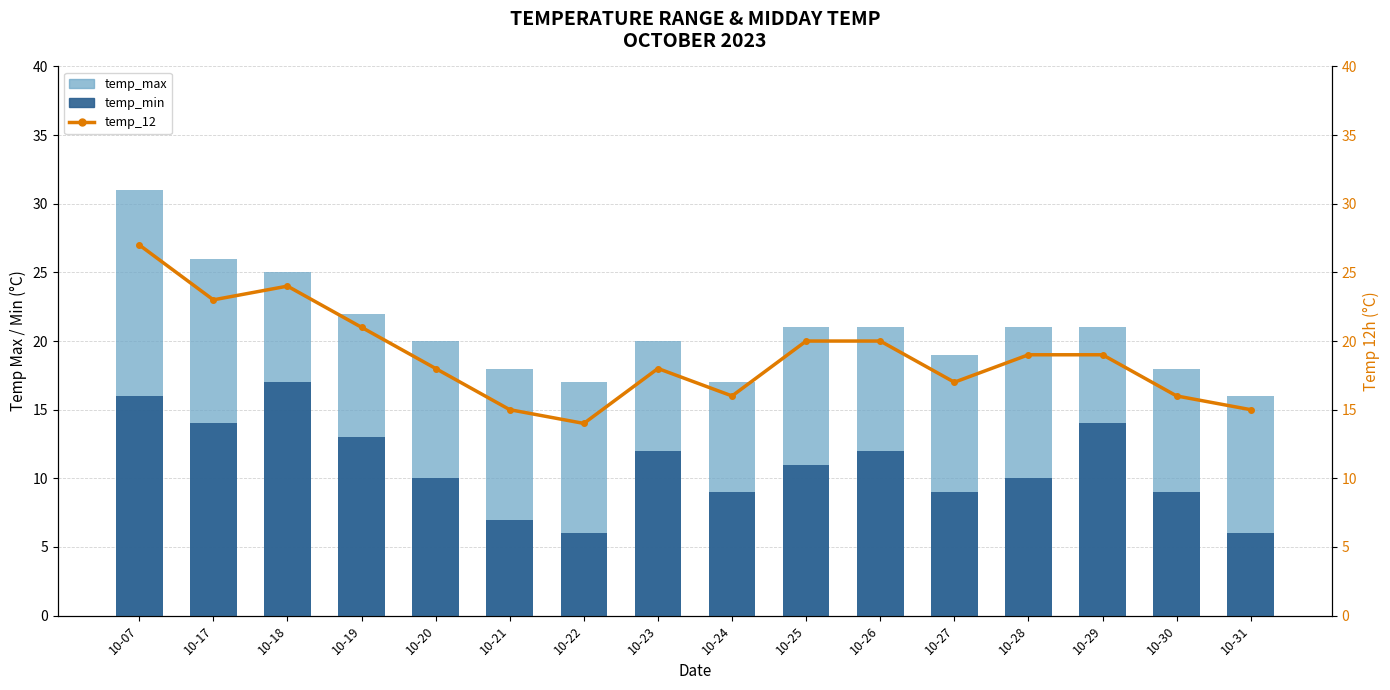

The value of temp_max at 10-29 is 7. True or false?

False